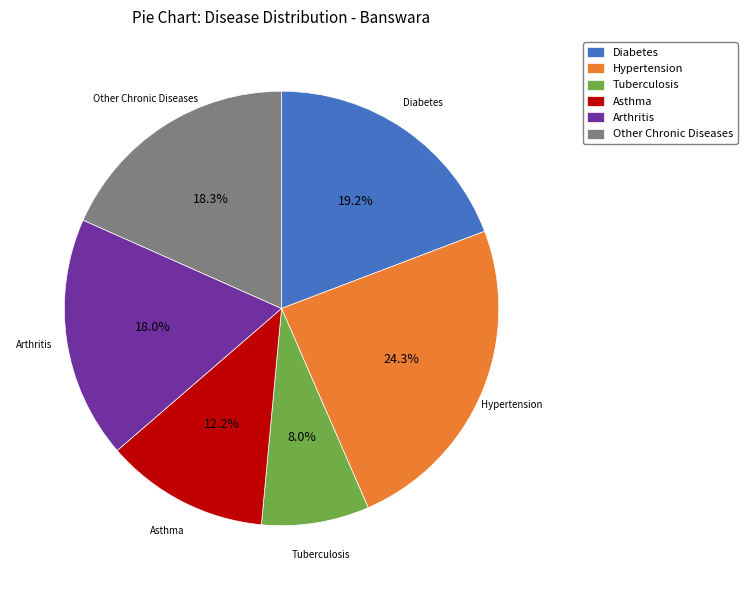

Which category has the smallest portion of the pie?

Tuberculosis